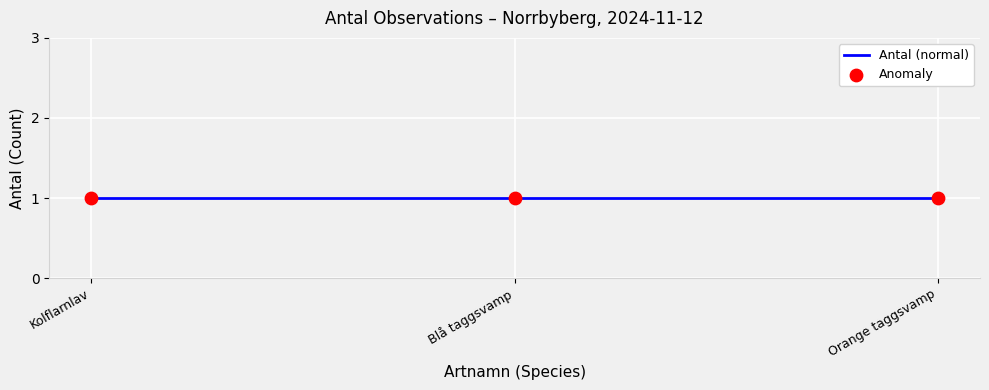

At which category is the sum across all series the highest?

2024-11-12 (Blå taggsvamp)